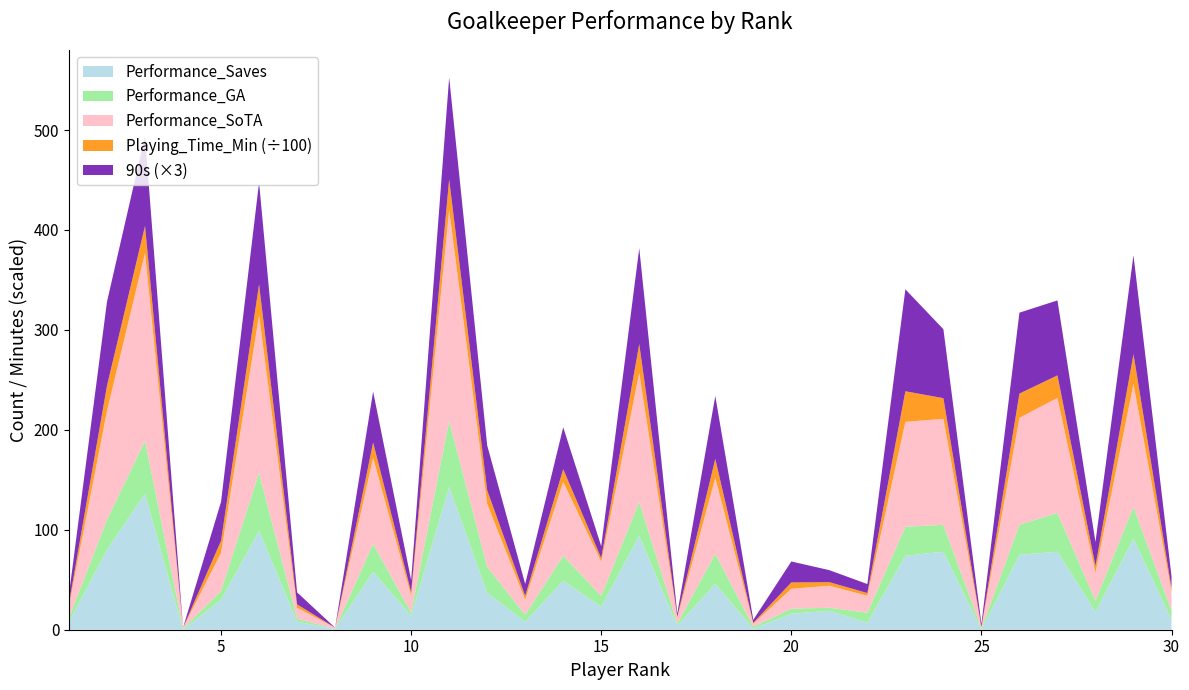

Reading left to right, transcribe all the data shown in this chart.

Performance_Saves: 8	80	136	0	30	99	8	1	58	14	143	37	8	49	23	94	4	46	1	16	19	7	74	78	0	75	78	18	91	10
Performance_GA: 4	30	53	1	9	58	3	0	28	3	66	26	7	25	11	34	2	30	2	5	3	10	29	27	1	30	39	11	32	9
Performance_SoTA: 12	109	188	1	38	158	11	1	86	17	211	63	15	74	34	129	6	76	3	20	22	17	105	106	1	107	115	28	123	19
Playing_Time_Min: 238	2520	2699	1	1198	3060	337	5	1530	360	3060	1350	383	1260	360	2876	121	1890	90	630	360	270	3060	2070	90	2425	2250	675	2969	360
90s: 3	28	30	0	13	34	4	0	17	4	34	15	4	14	4	32	1	21	1	7	4	3	34	23	1	27	25	8	33	4